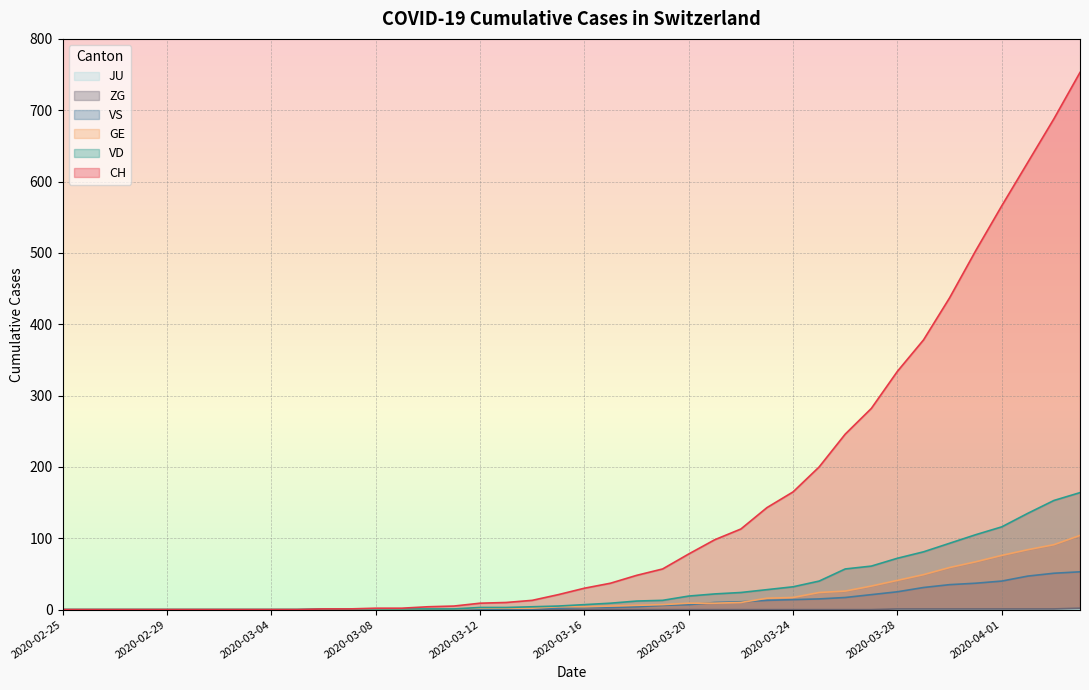

True or false: CH has more than 2 points higher than both neighbors.

False